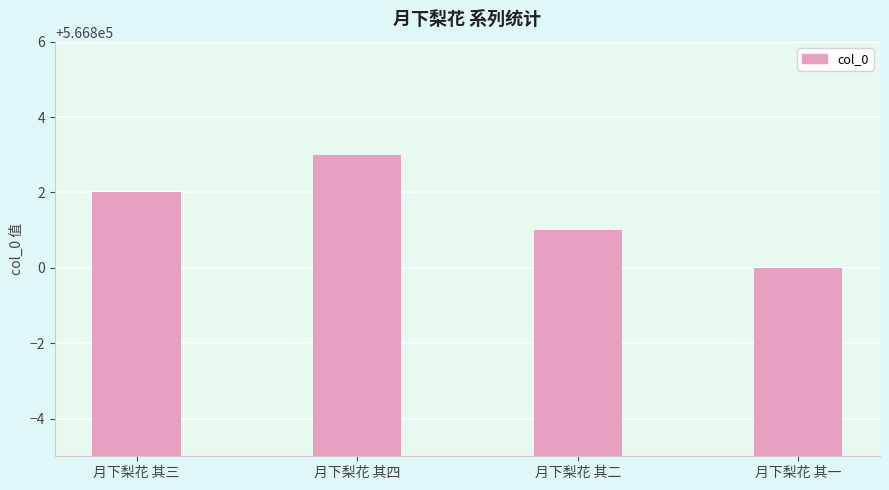

Reading right to left, transcribe all the data shown in this chart.

566800	566801	566803	566802